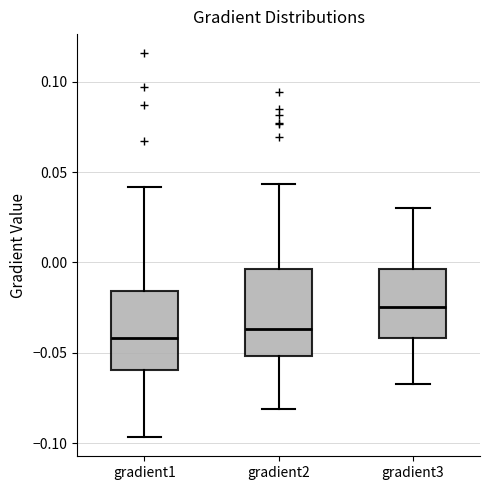

Where does the lower whisker of the box for gradient1 end on the y-axis? The values are not printed on the chart, so give them approximately, as read against the axis.

-0.095